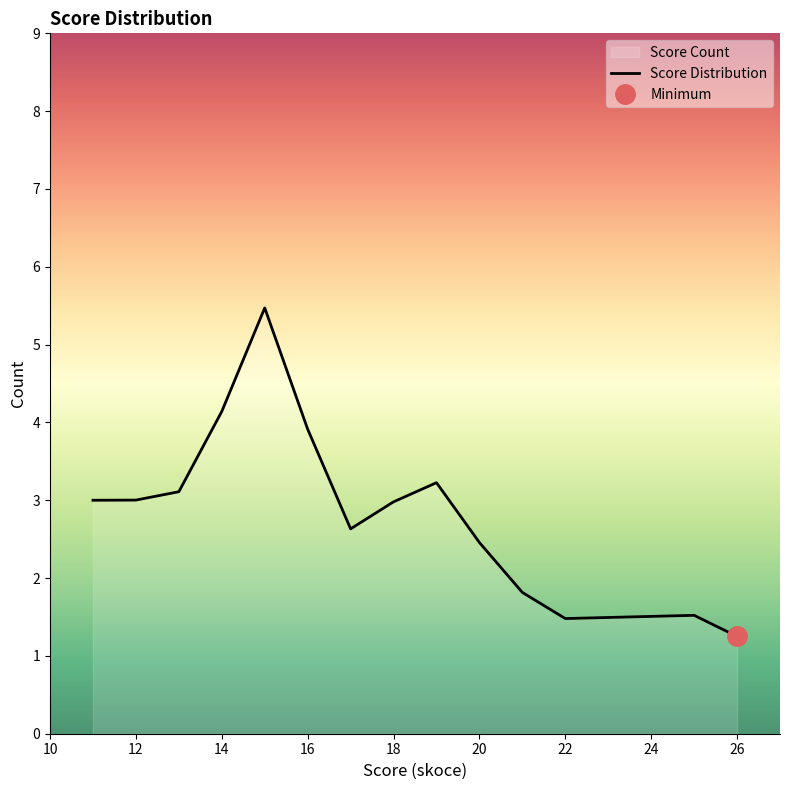

How many data points are less than 3?

7